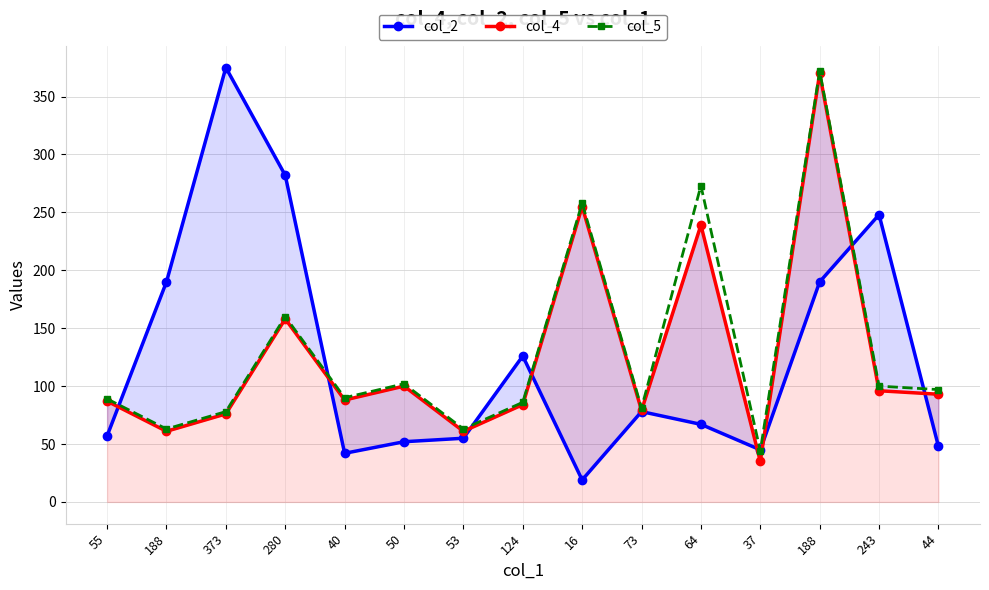

Reading left to right, extract all data points from this chart.

col_2: 55=57	188=190	373=375	280=282	40=42	50=52	53=55	124=126	16=19	73=78	64=67	37=45	188=190	243=248	44=48
col_4: 55=87	188=61	373=76	280=158	40=88	50=100	53=61	124=84	16=255	73=79	64=239	37=35	188=370	243=96	44=93
col_5: 55=89	188=63	373=78	280=160	40=90	50=102	53=63	124=86	16=258	73=81	64=273	37=44	188=372	243=100	44=97